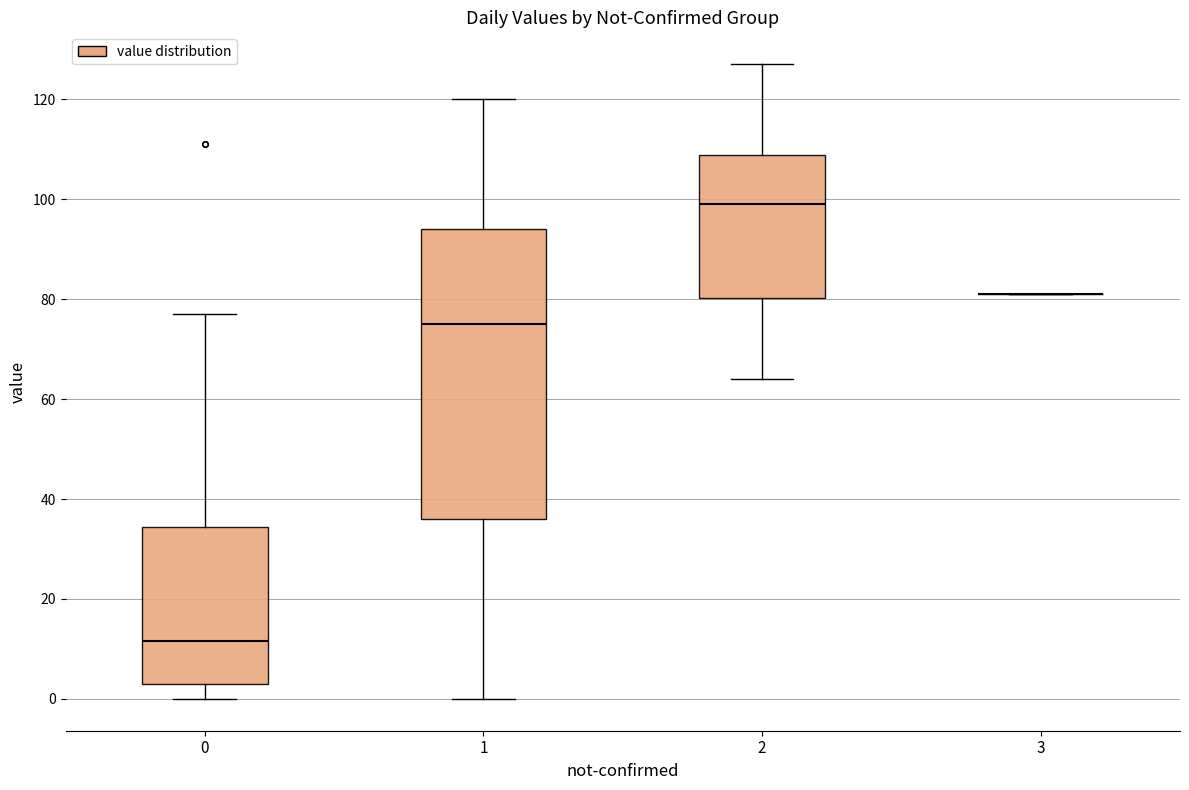

Comparing the boxes themselves (not the whiskers), which one is the tallest?

1